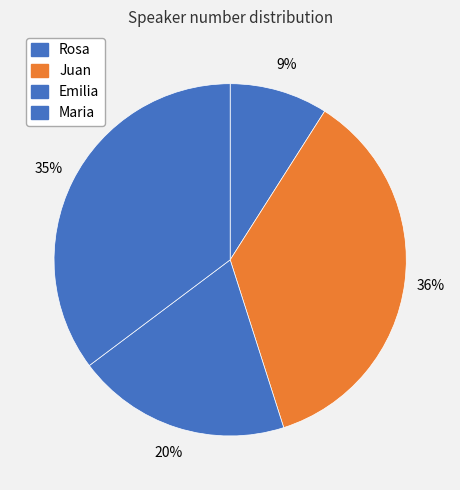

Between Emilia and Juan, which is larger?

Juan